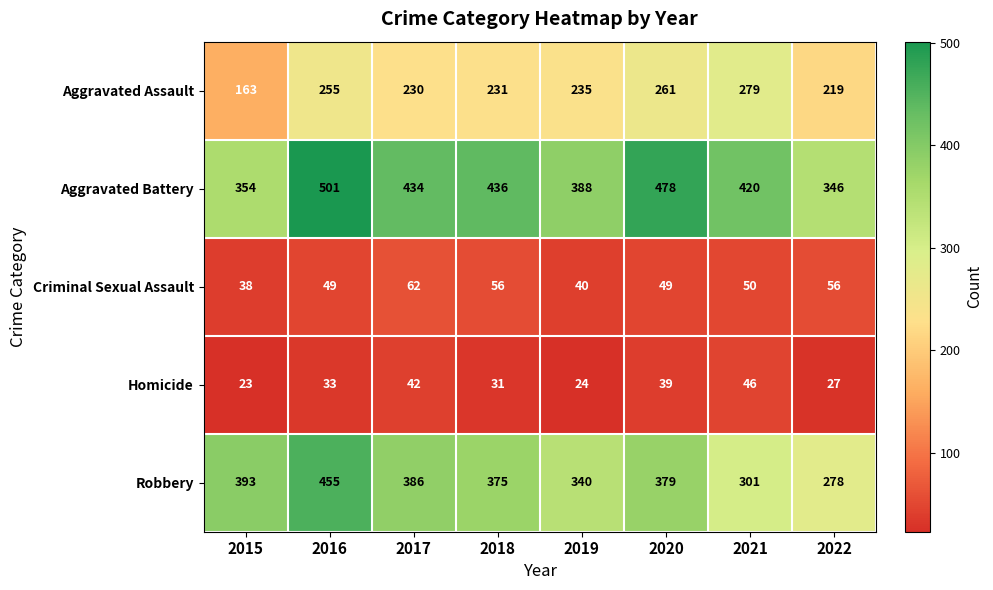

The value of Robbery at 2021 is 301. True or false?

True